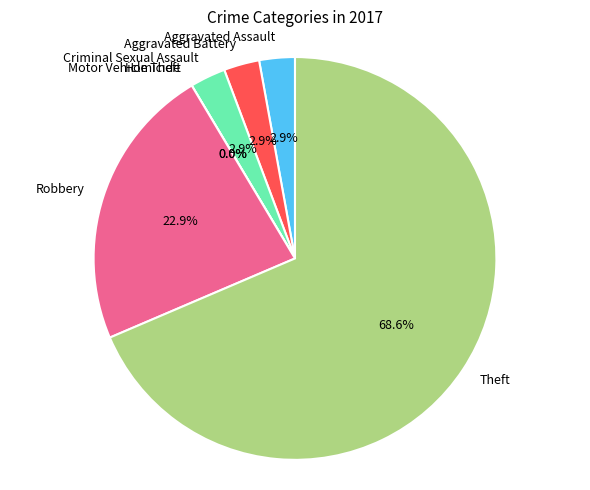

Which category has the biggest portion of the pie?

Theft